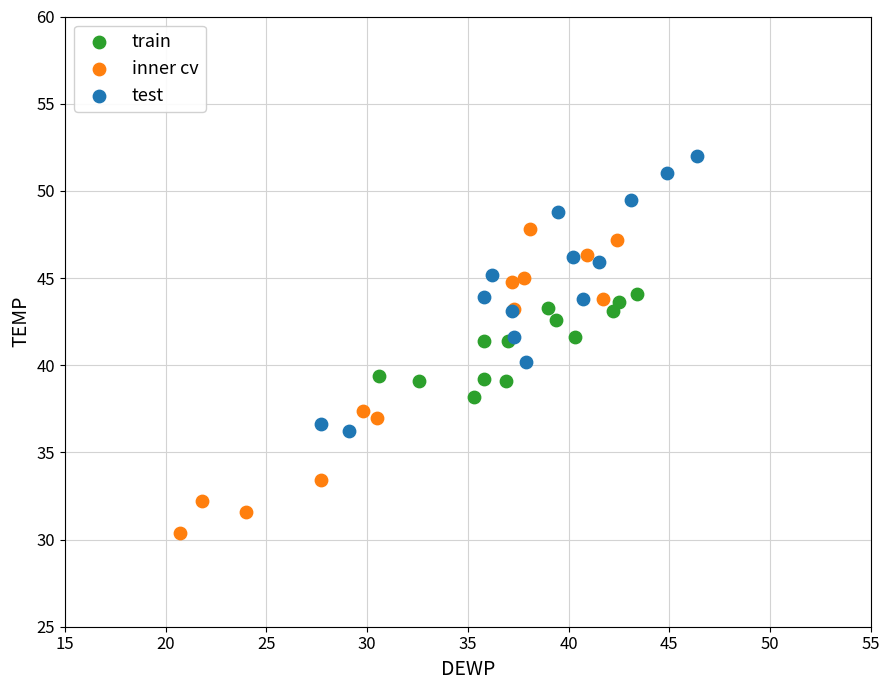

Which series contains the highest Y value?

test